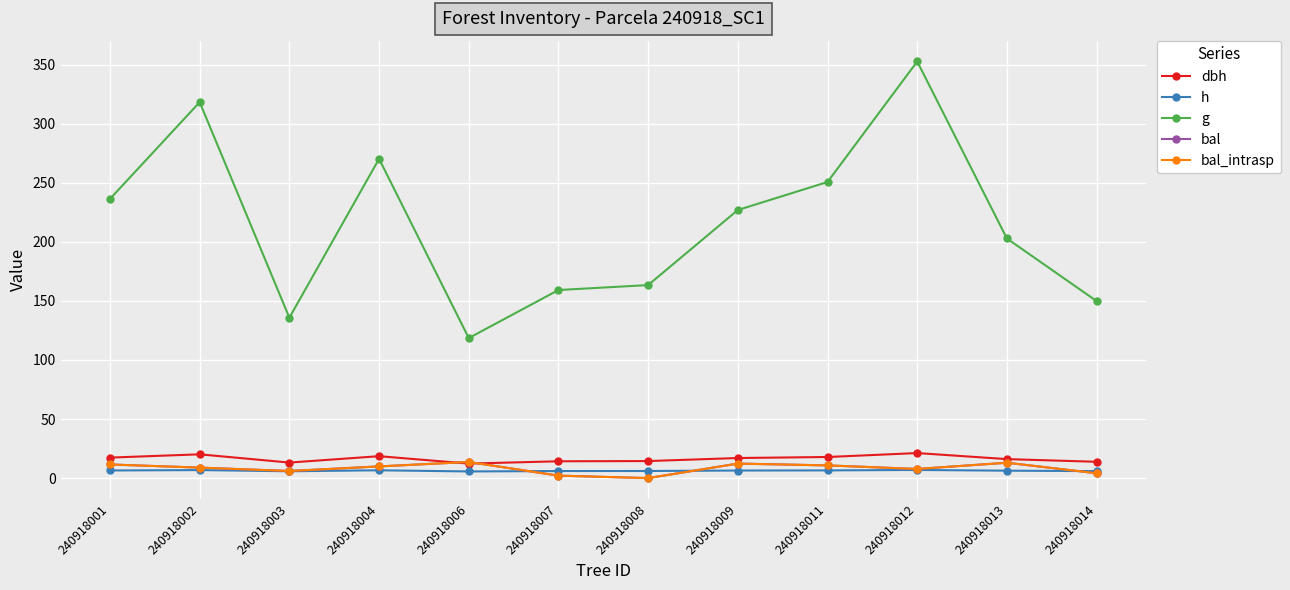

Rank the categories by bal value from lowest to highest.

240918008, 240918007, 240918014, 240918003, 240918012, 240918002, 240918004, 240918011, 240918001, 240918009, 240918013, 240918006